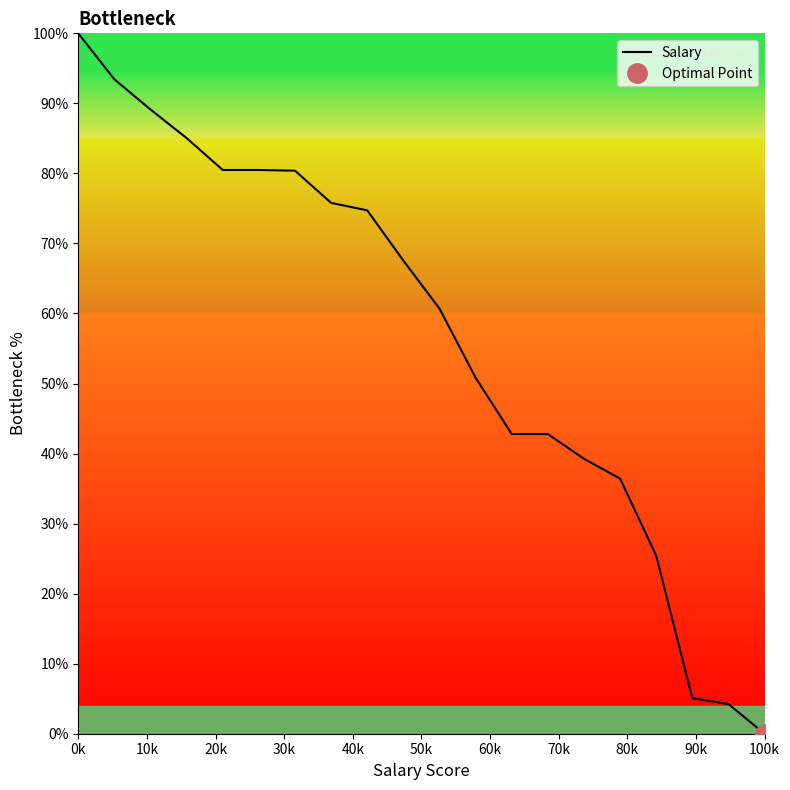

Is this an area chart (filled region under the line)?

No